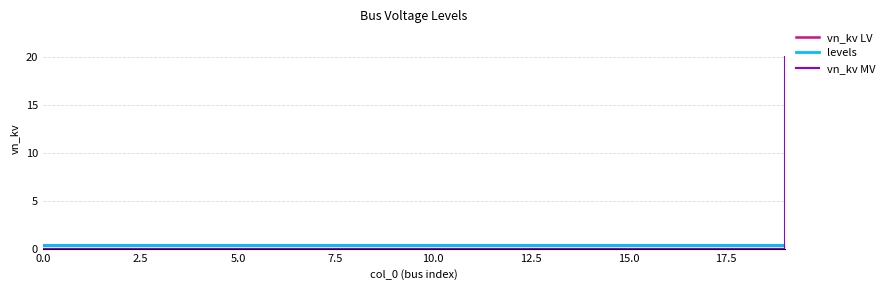

Which series has the largest range (max minus min)?

vn_kv MV